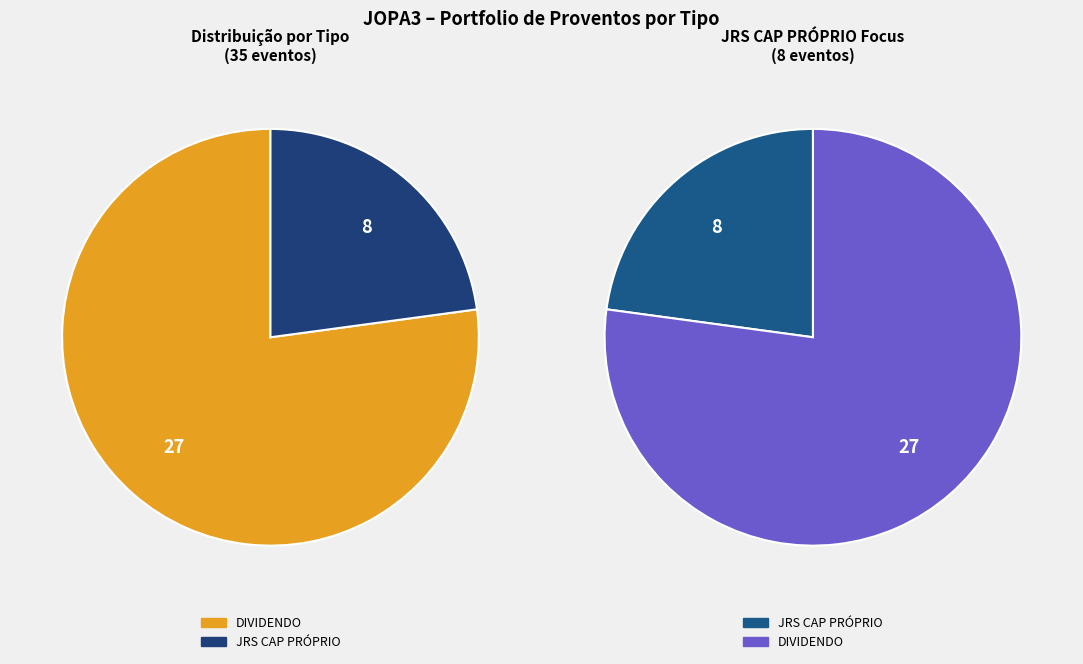

What percentage is the JRS CAP PRÓPRIO slice, to the nearest percent?

23%